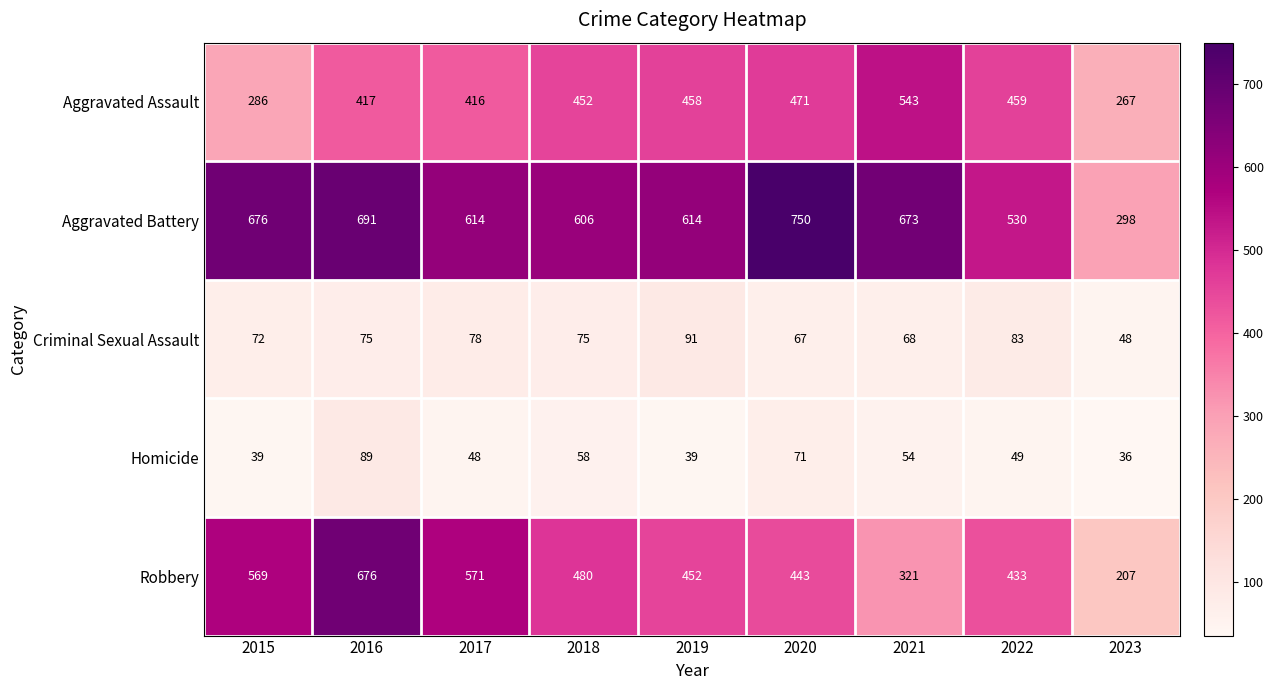

At which label is Robbery closest to 441?

2020